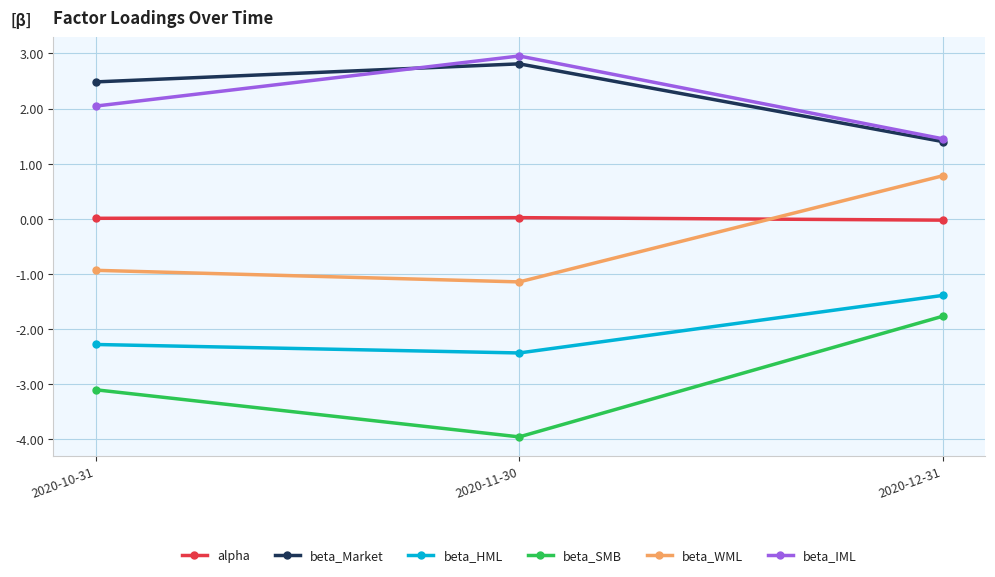

Count the number of data series in this chart.

6